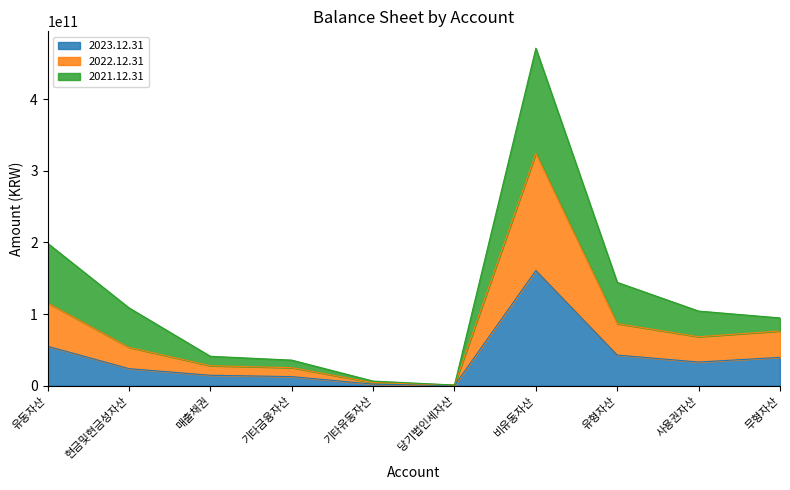

What is the total value across all series at 비유동자산?

471052731170